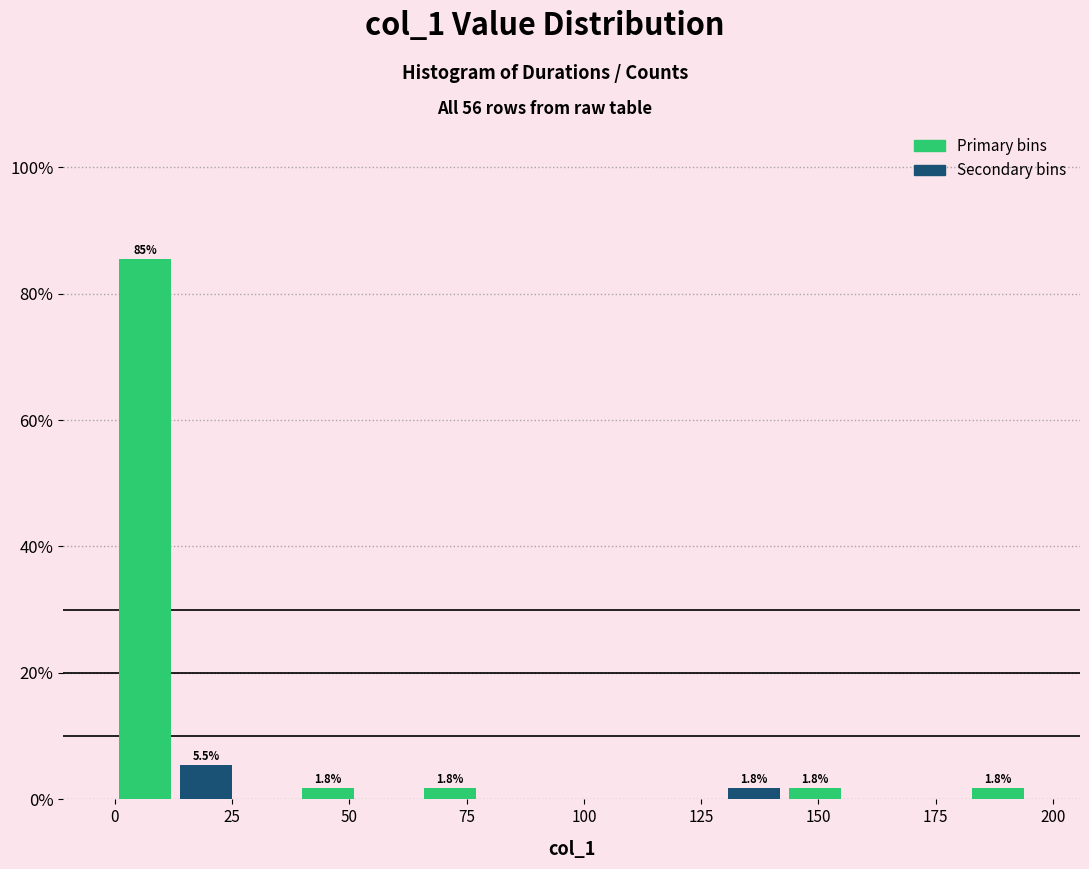

Read against the x-axis, roughly where is the centre of the tallest bar?

5